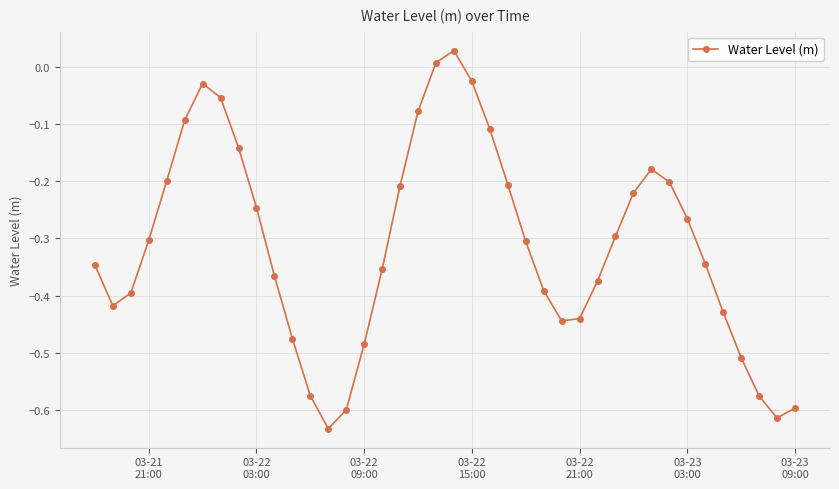

True or false: there are more than 1 points higher than both neighbors.

True